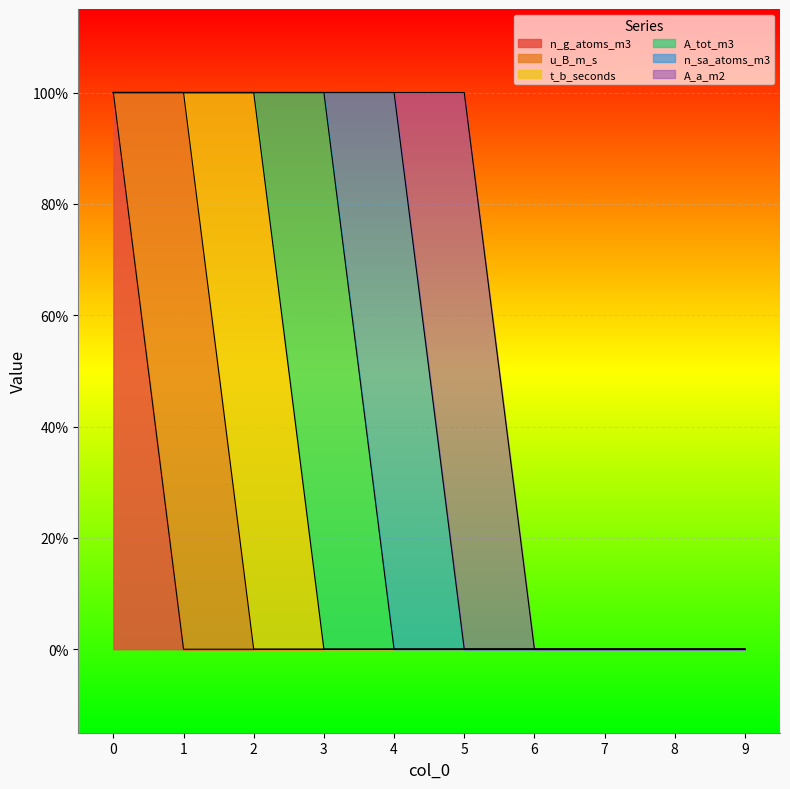

What is the difference between the maximum and minimum values in the n_g_atoms_m3 series?

1